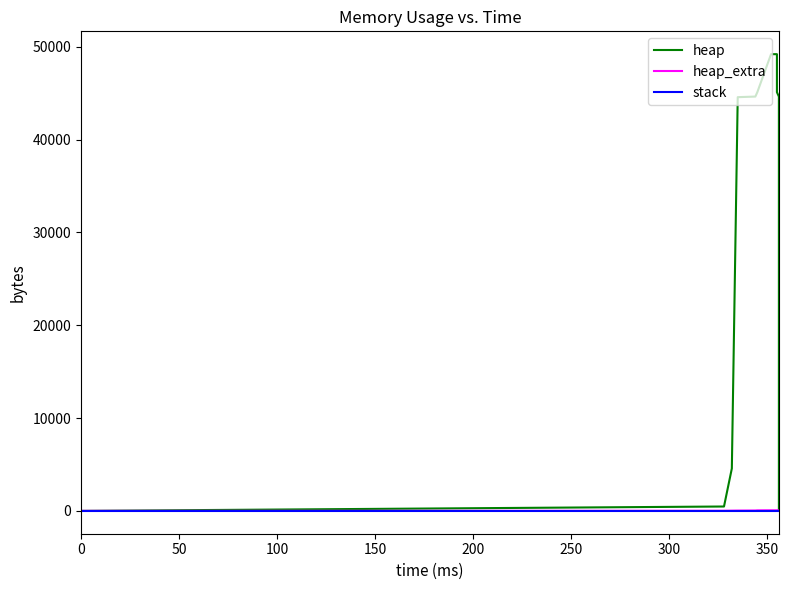

Which category has the highest value in the heap_extra series?

300